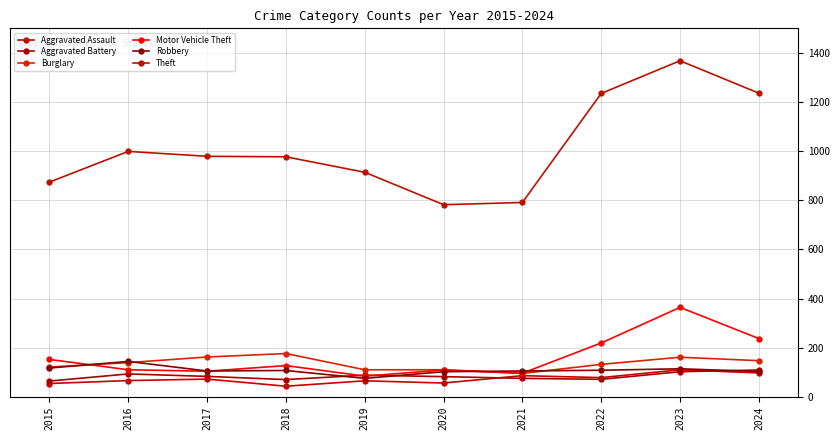

What is the minimum value shown in the chart?

43